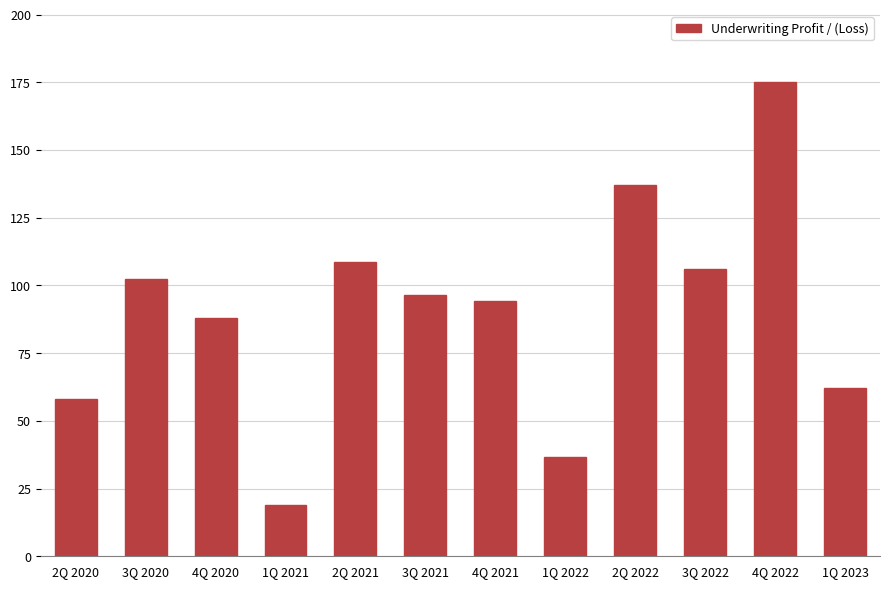

Reading left to right, list all the values displayed in this chart.

2Q 2020=58.0	3Q 2020=102.5	4Q 2020=87.9	1Q 2021=18.8	2Q 2021=108.8	3Q 2021=96.4	4Q 2021=94.1	1Q 2022=36.8	2Q 2022=137.0	3Q 2022=105.9	4Q 2022=175.1	1Q 2023=62.2